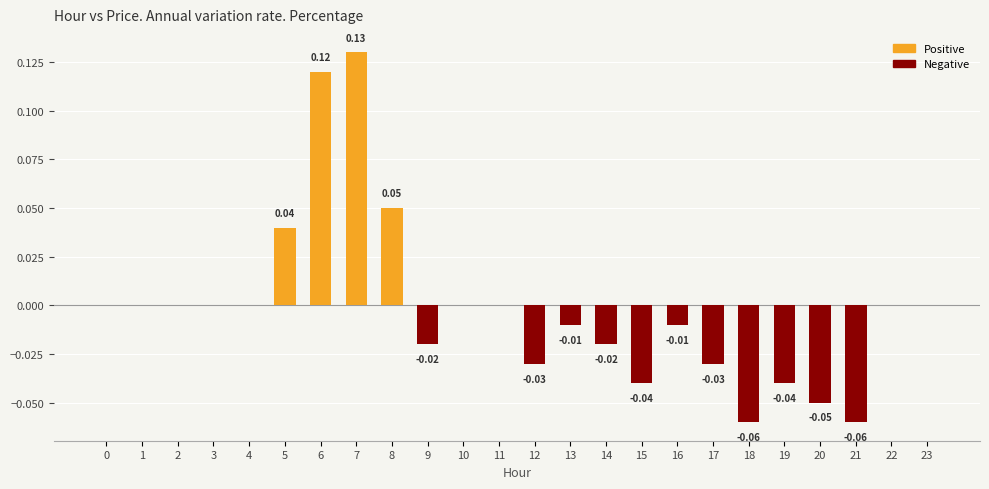

Count the number of categories in the chart.

24